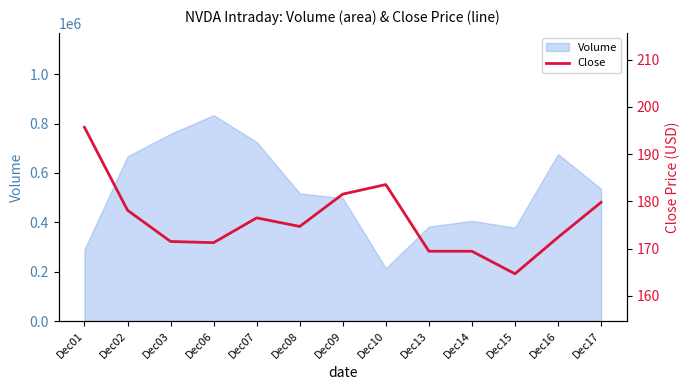

What is the value of the 3rd point from the left?

171.5